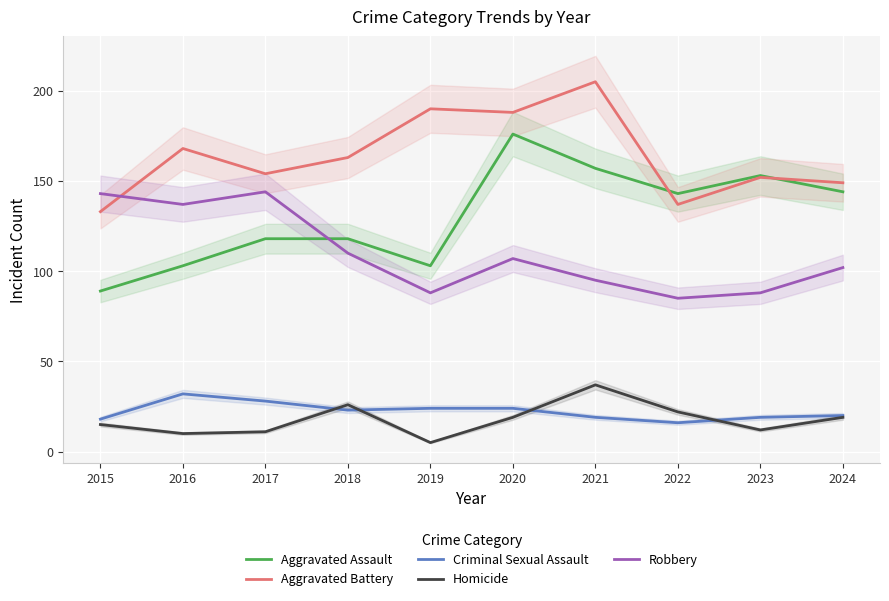

Between which two adjacent categories do Homicide and Criminal Sexual Assault first intersect?

2017 and 2018